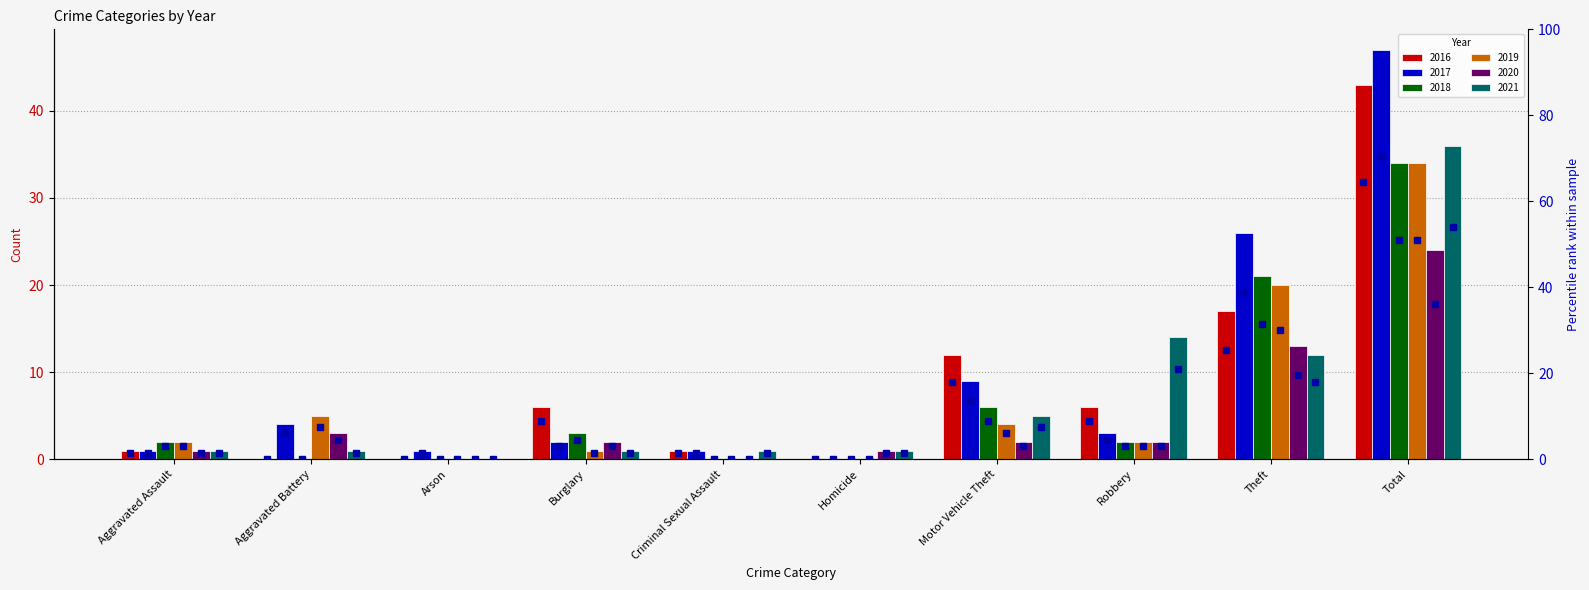

At which category is the sum across all series the highest?

Total